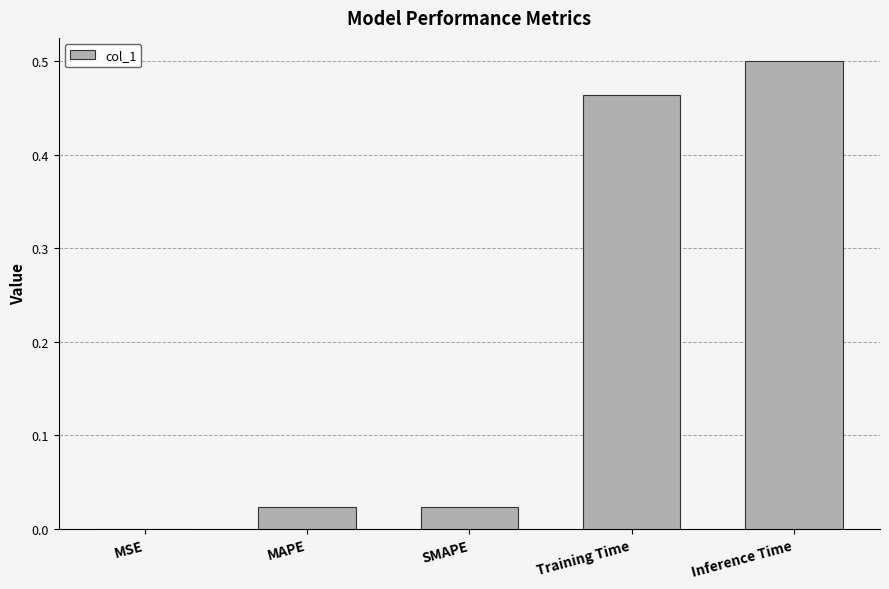

At which label is the value closest to 0?

MSE